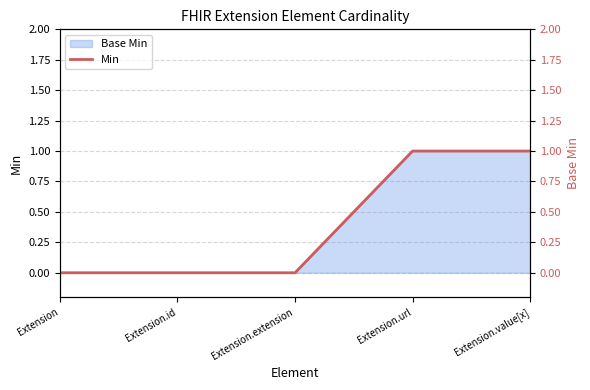

How many data points does each series have?

5